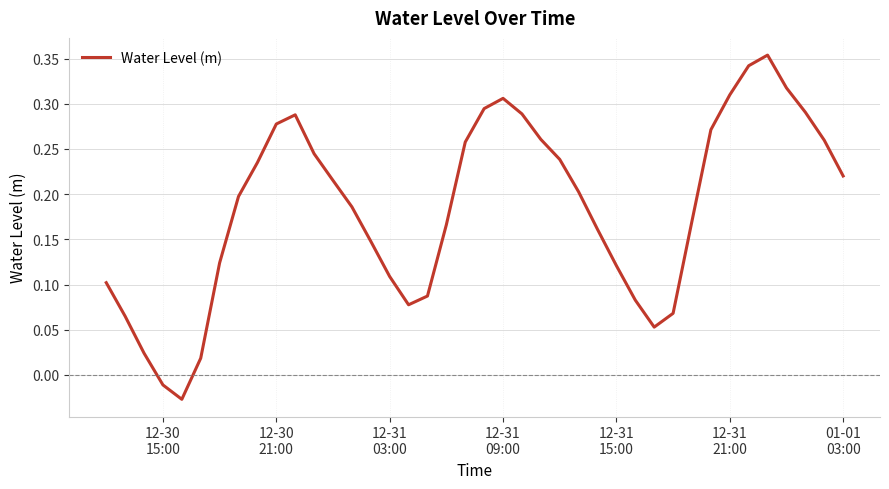

How many values exceed 0?

38